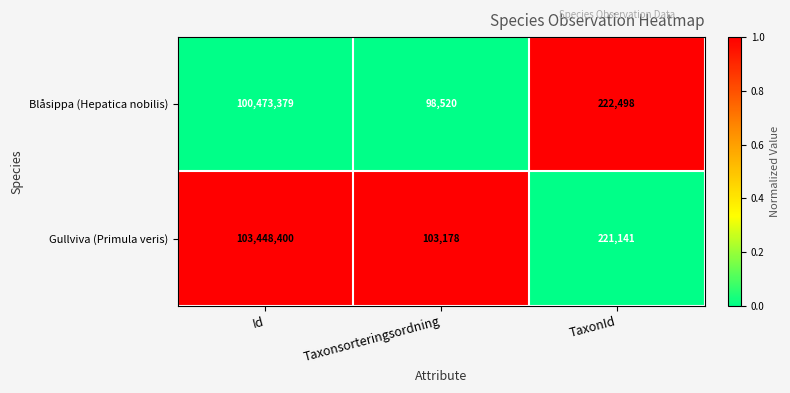

What is the difference between the maximum and minimum values in the Gullviva (Primula veris) series?

103345222